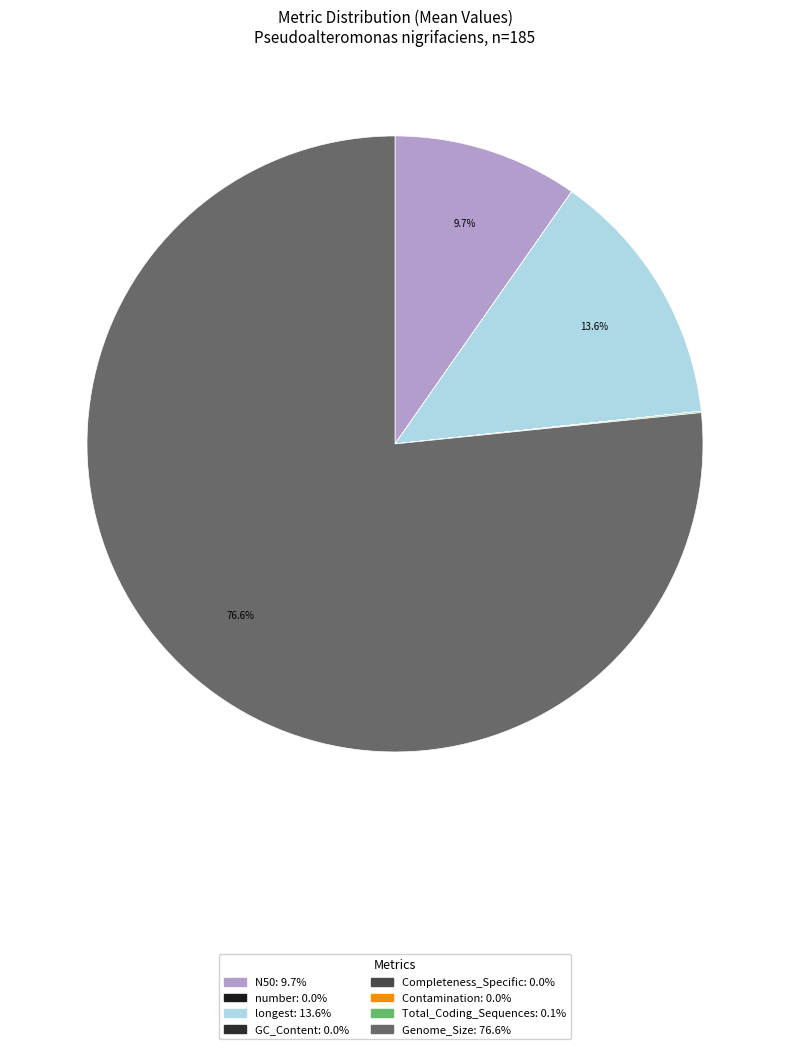

Is it true that Contamination is 6% of the pie?

False